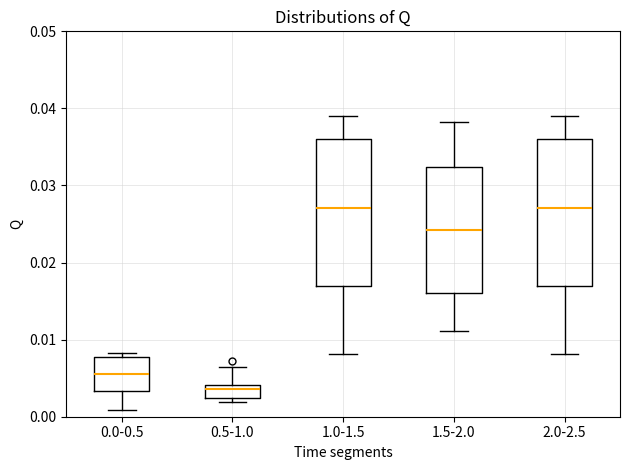

Where does the lower whisker of the box for 1.0-1.5 end on the y-axis? The values are not printed on the chart, so give them approximately, as read against the axis.

0.008